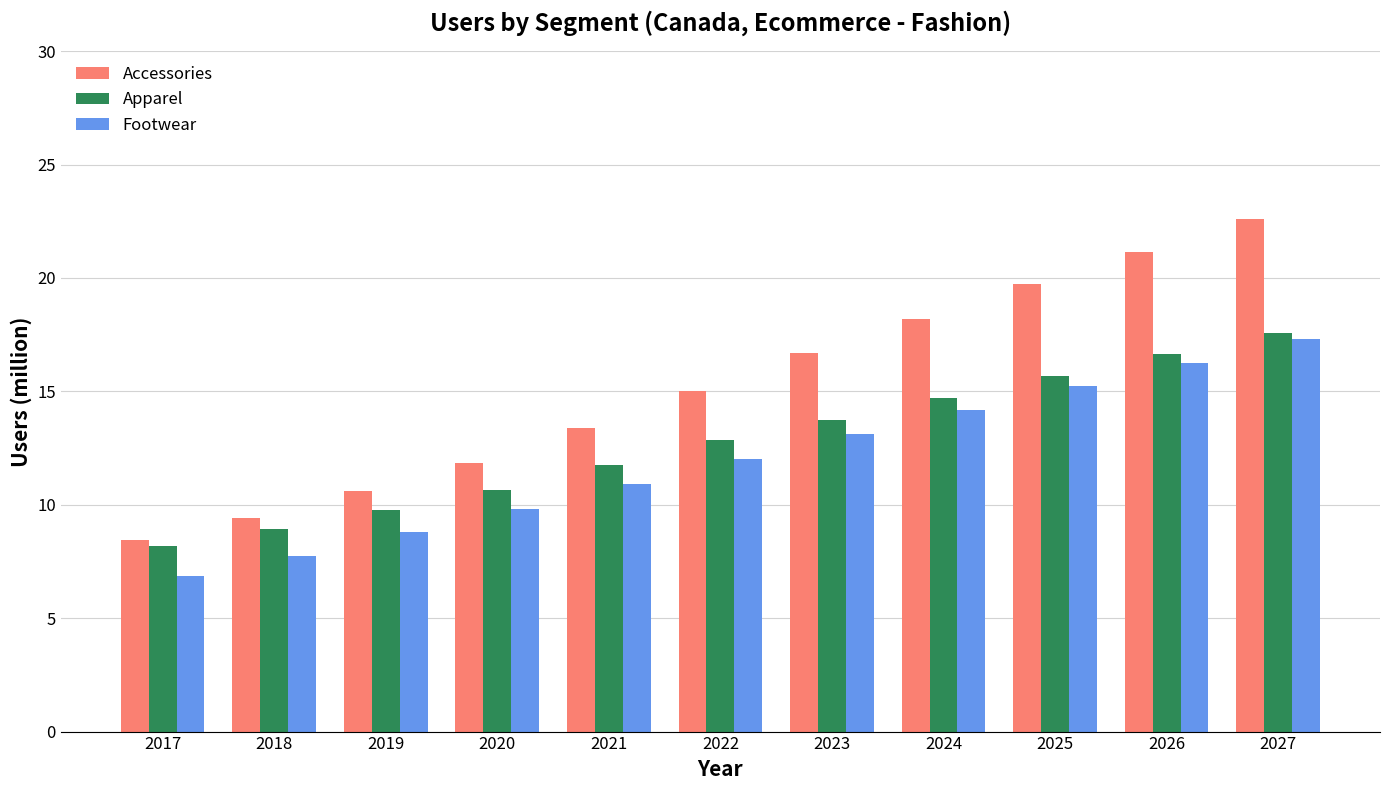

Which series has the widest spread of values?

Accessories